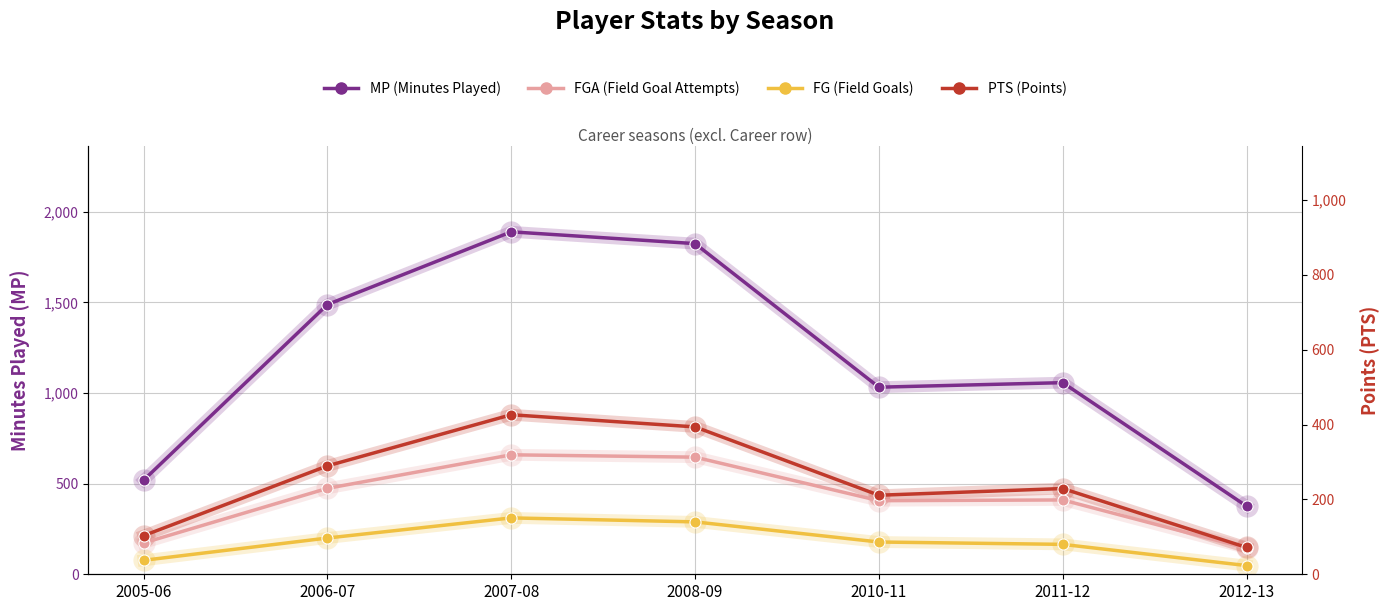

How many lines are shown in the chart?

4